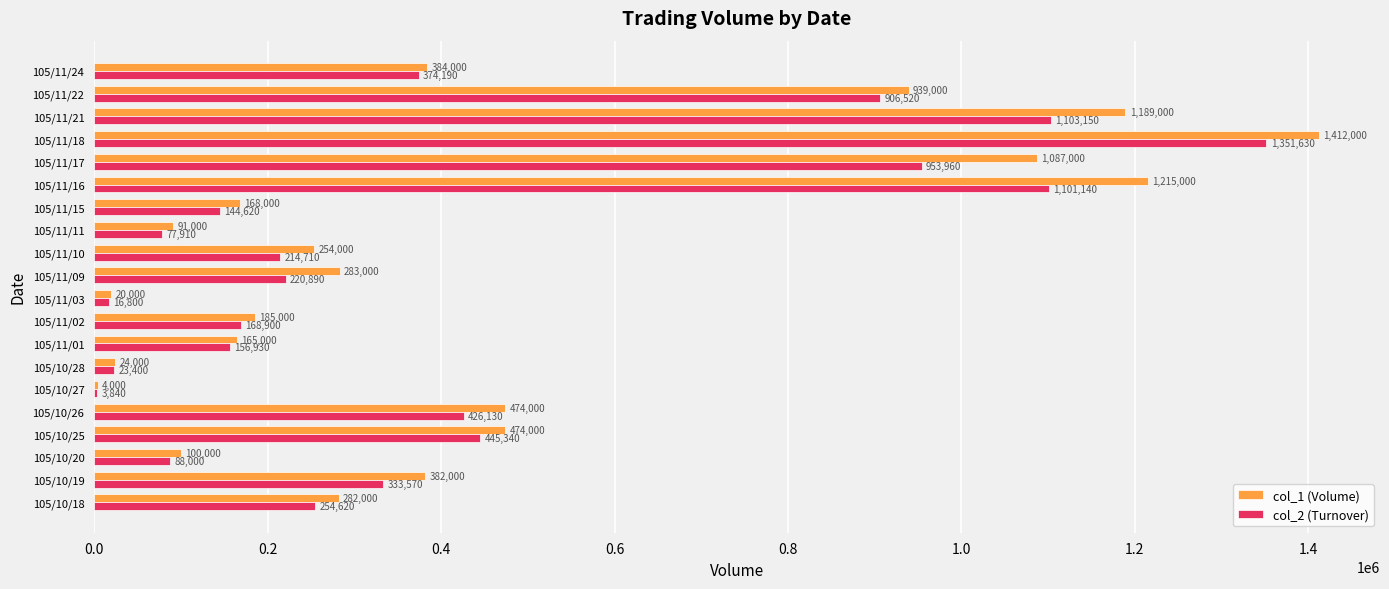

The col_2 (Turnover) series shows 77910 at 105/11/11. True or false?

True